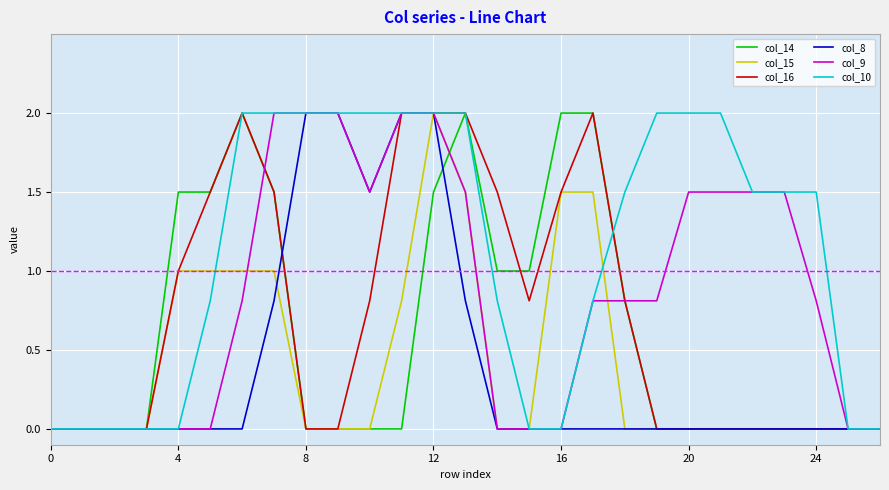

Does the chart have visible grid lines?

Yes